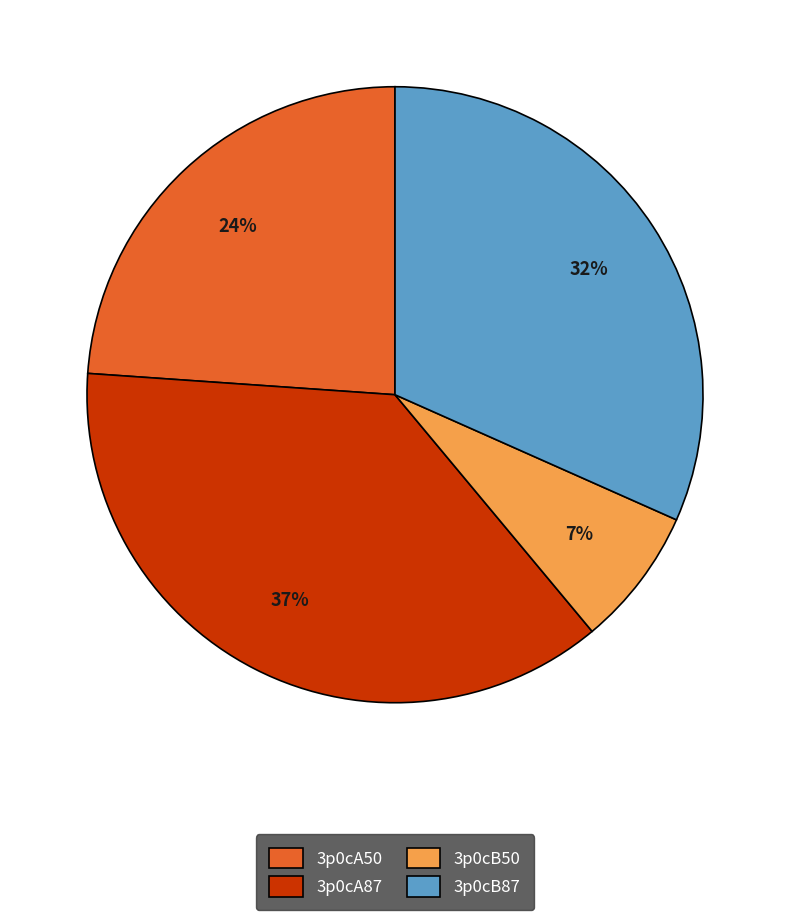

Is it true that 3p0cB50 is 7% of the pie?

True